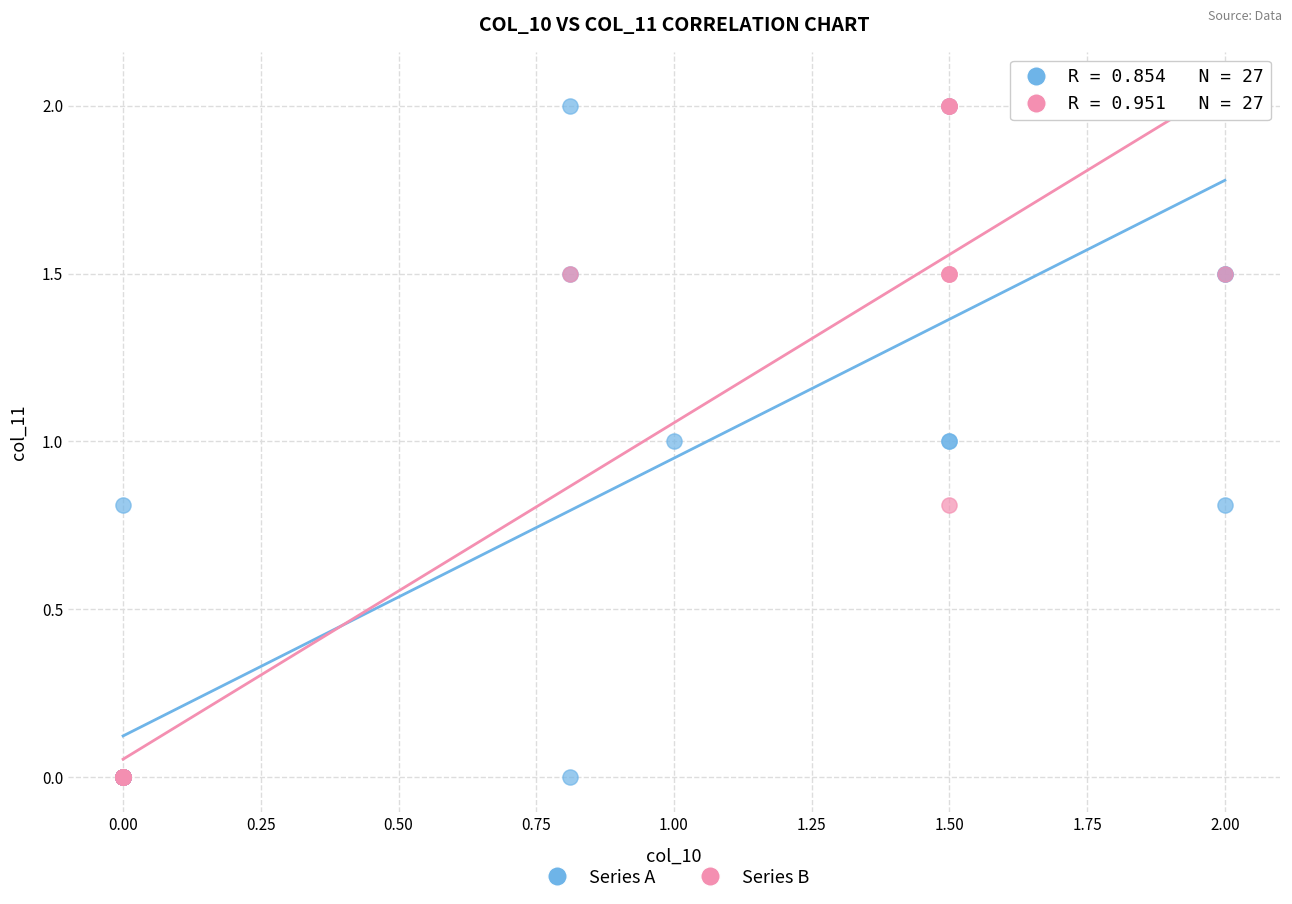

What are all the series names shown in the legend?

Series A, Series B